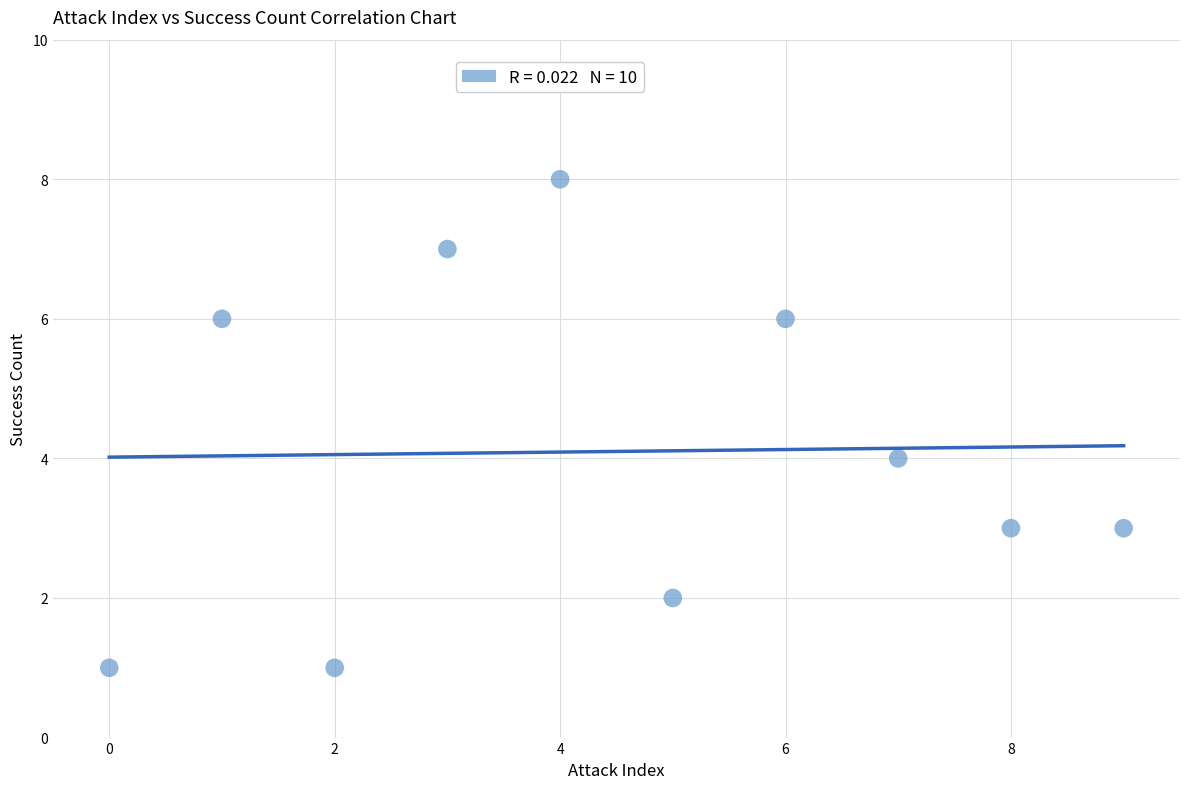

What is the average Y value?

4